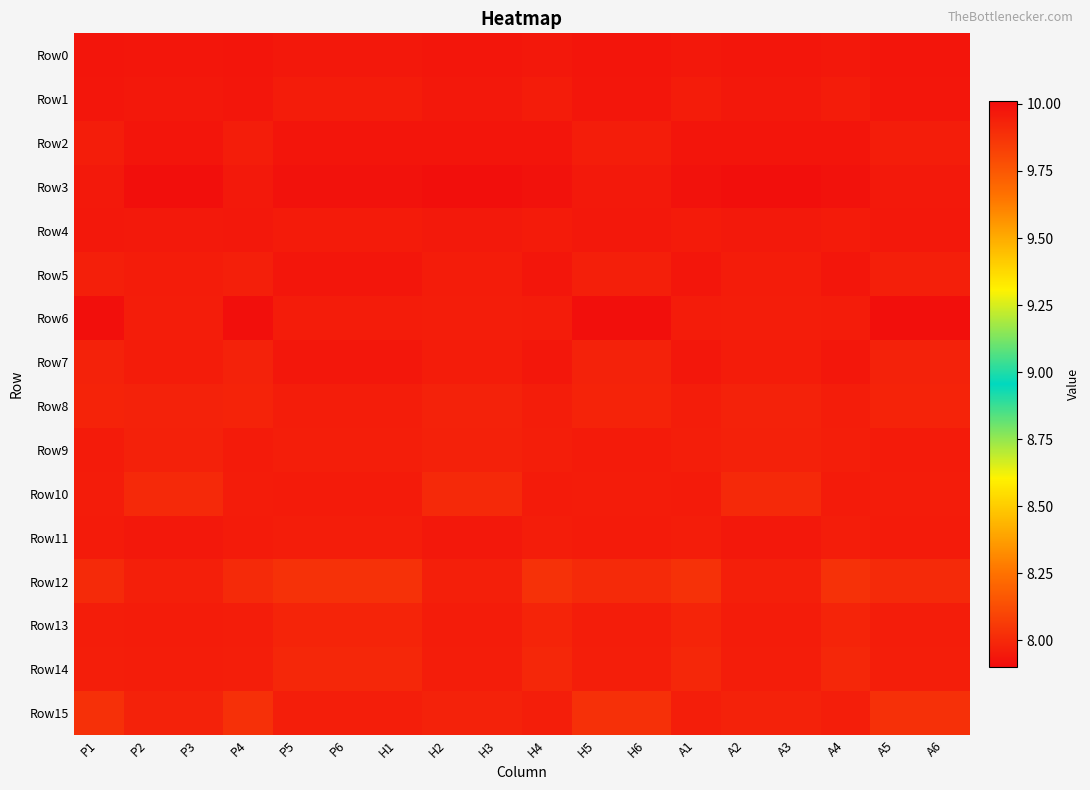

At H1, list the series in order from smallest to largest.

Row10, Row11, Row8, Row9, Row15, Row13, Row14, Row12, Row6, Row1, Row4, Row0, Row7, Row5, Row2, Row3